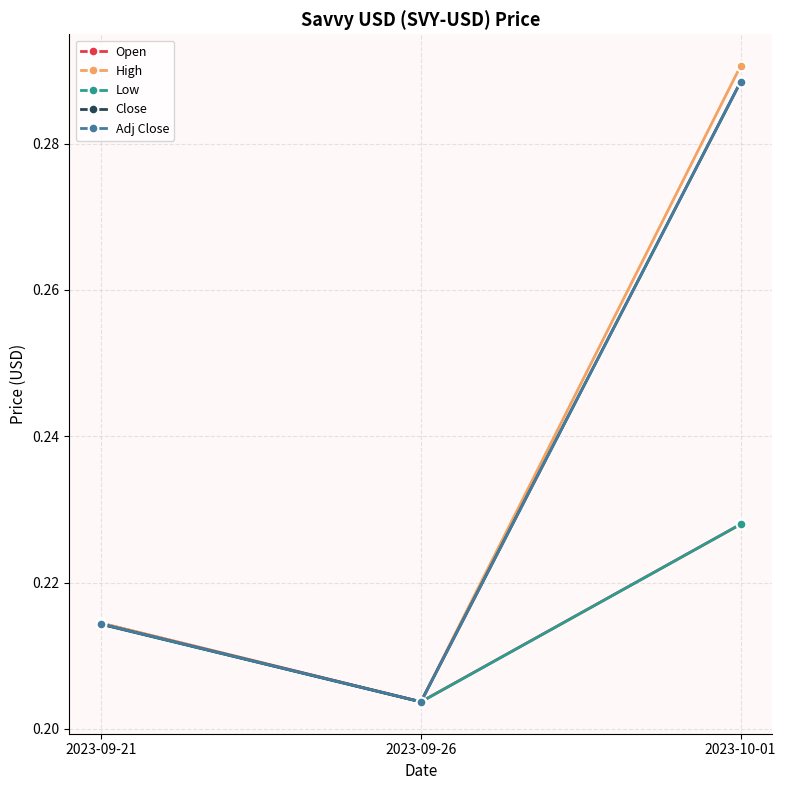

Rank the series by their maximum value, from highest to lowest.

High, Close, Adj Close, Open, Low